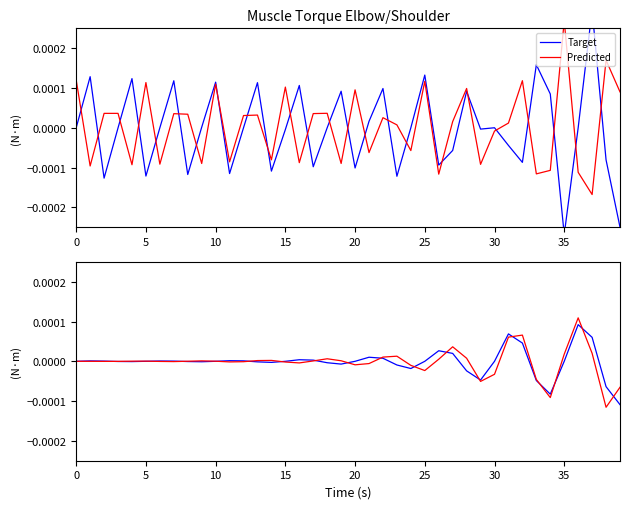

Is it true that Target equals 0.0 at 36?

True